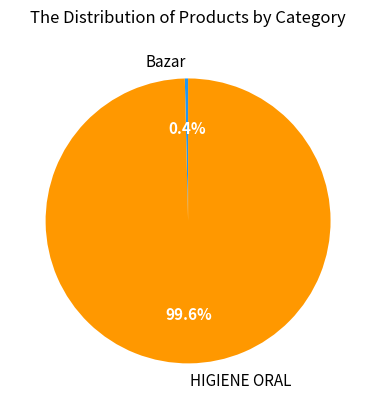

What is the smallest slice in the pie chart?

Bazar